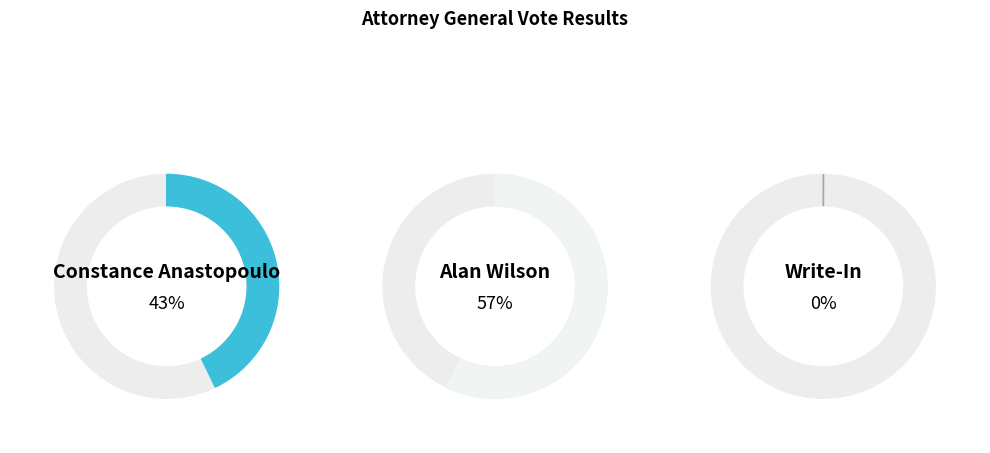

To the nearest percent, what percentage of the pie is Constance Anastopoulo?

43%